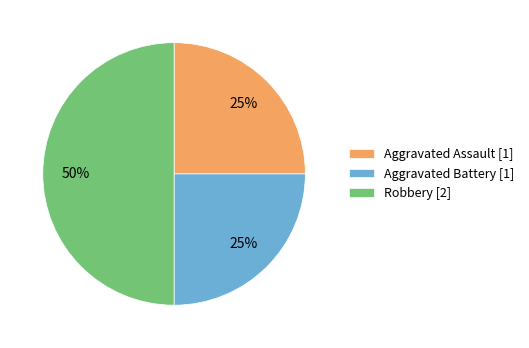

Is Aggravated Assault [1] the majority of the pie?

No